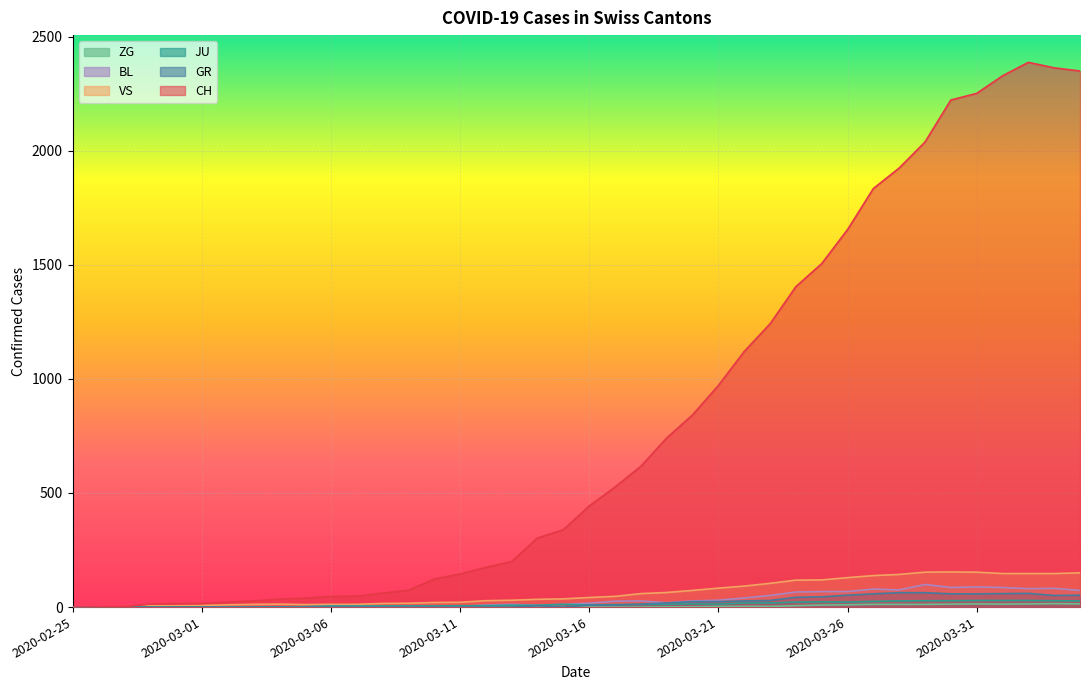

True or false: GR and BL intersect in this chart.

False